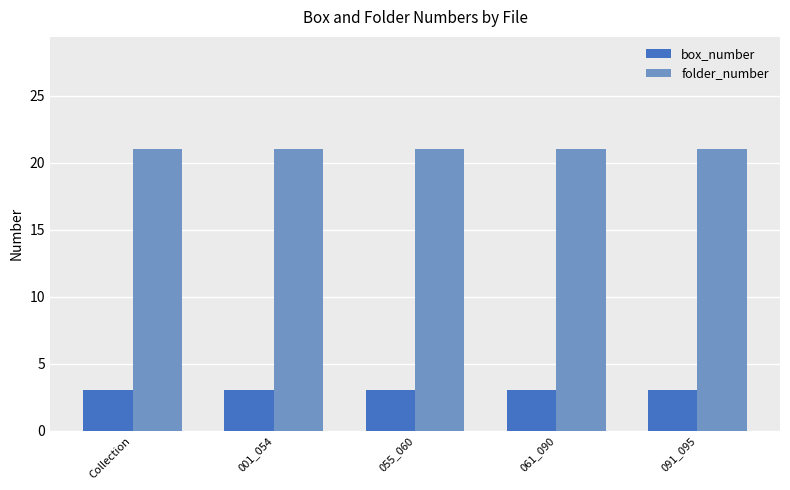

Rank the series at Collection from highest to lowest value.

folder_number, box_number